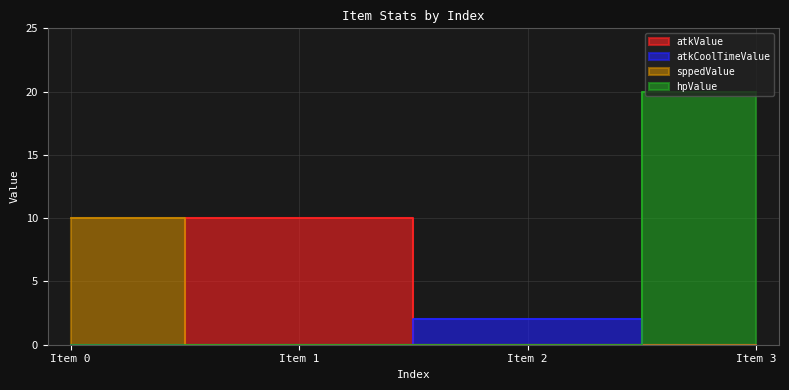

How many lines are shown in the chart?

4